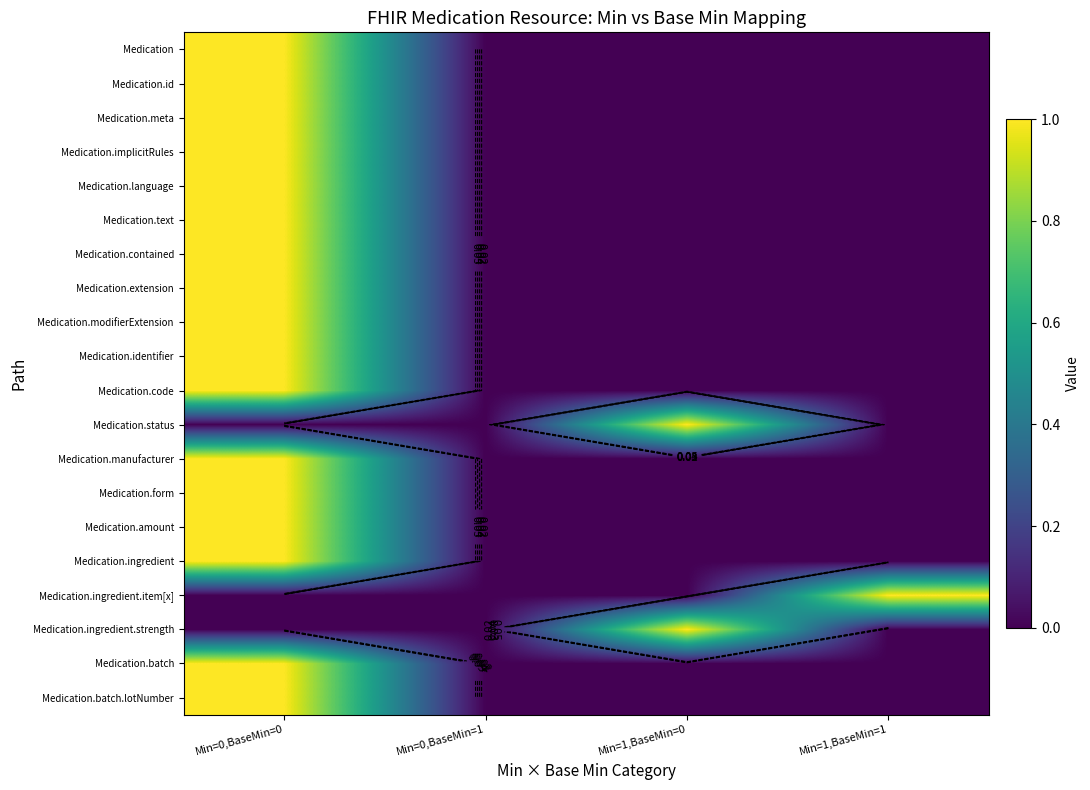

Which series changed the most between Min=0,BaseMin=1 and Min=1,BaseMin=0?

Medication.status